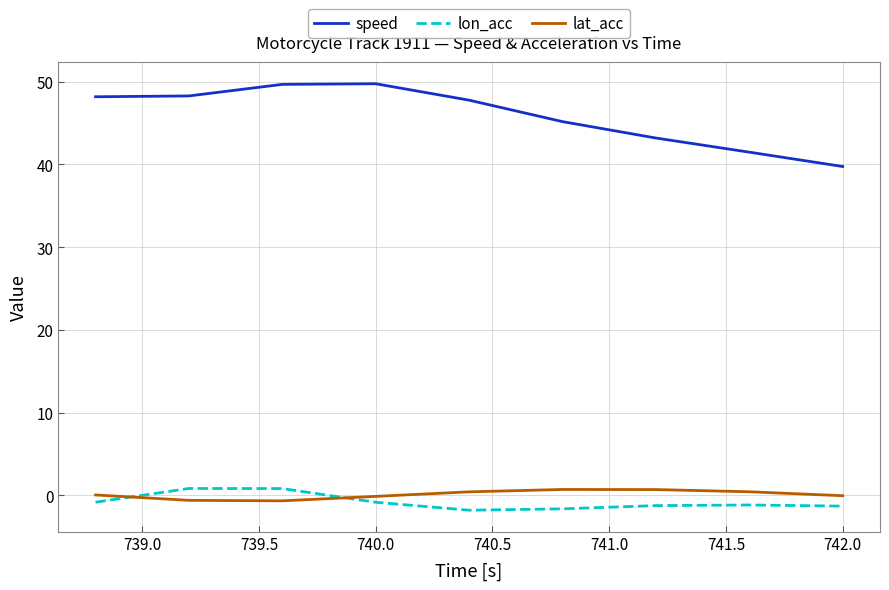

What is the difference between the maximum and minimum values in the lat_acc series?

1.4